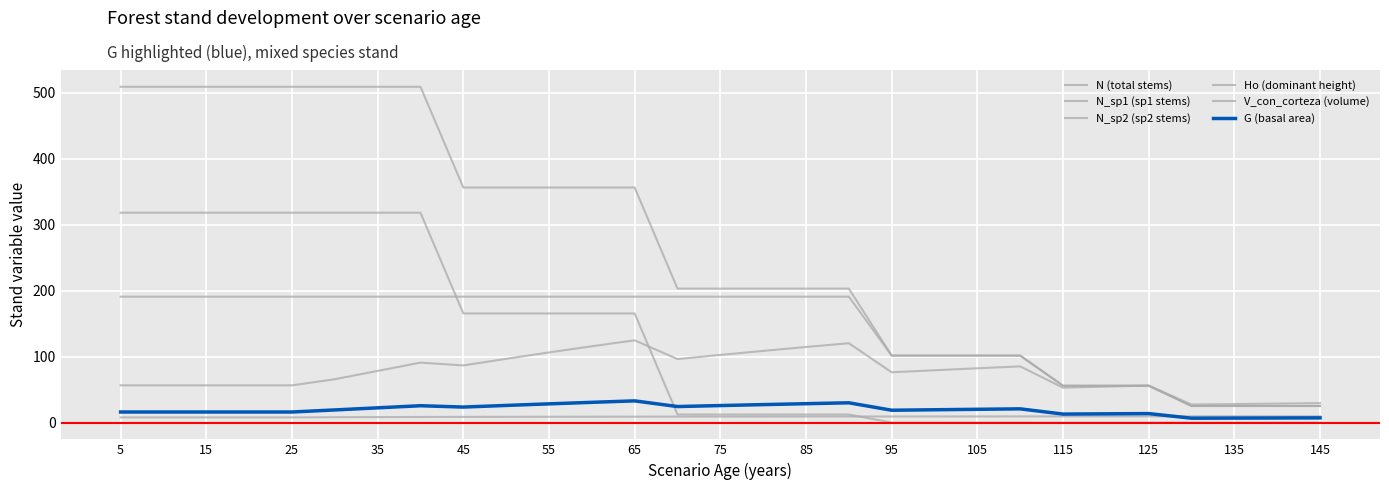

How many lines are shown in the chart?

6